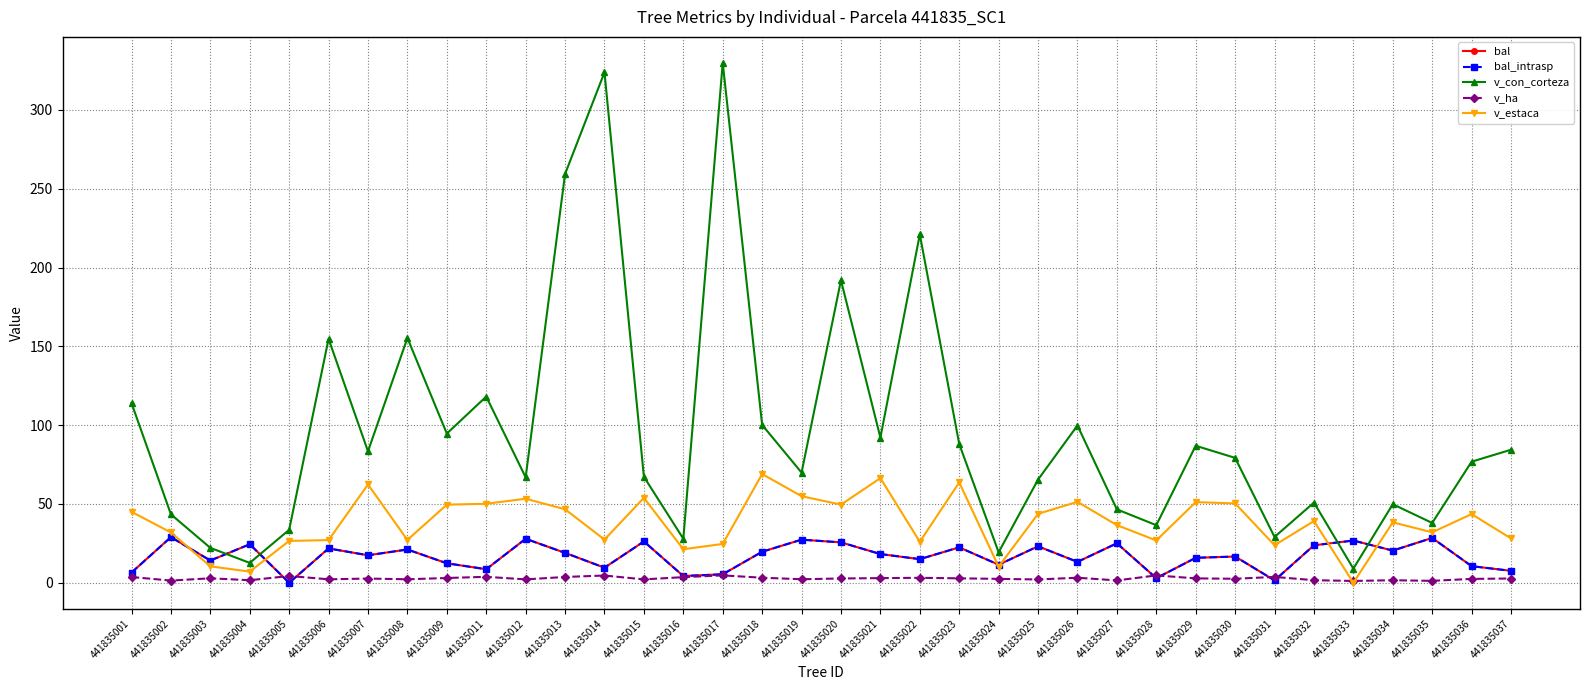

Reading left to right, what are all the values shown in this chart?

bal: 6.5	28.9	14.1	24.4	0.0	21.8	17.4	21.1	12.3	8.6	27.9	18.9	9.6	26.2	4.3	5.4	19.7	27.3	25.6	18.2	15.0	22.4	11.4	23.1	13.2	25.0	2.9	15.8	16.6	1.5	23.8	26.8	20.4	28.4	10.5	7.6
bal_intrasp: 6.5	28.9	14.1	24.4	0.0	21.8	17.4	21.1	12.3	8.6	27.9	18.9	9.6	26.2	4.3	5.4	19.7	27.3	25.6	18.2	15.0	22.4	11.4	23.1	13.2	25.0	2.9	15.8	16.6	1.5	23.8	26.8	20.4	28.4	10.5	7.6
v_con_corteza: 114.0	43.4	22.1	12.6	33.6	154.7	83.4	155.3	94.6	118.1	66.9	259.4	323.8	67.2	27.9	329.8	100.1	69.9	191.9	92.1	221.0	88.1	19.3	65.4	99.8	46.6	36.5	86.9	79.2	29.1	50.9	8.9	49.8	37.9	76.8	84.4
v_ha: 3.6	1.4	2.8	1.6	4.3	2.2	2.6	2.2	3.0	3.8	2.1	3.7	4.6	2.1	3.5	4.7	3.2	2.2	2.7	2.9	3.1	2.8	2.5	2.1	3.2	1.5	4.7	2.8	2.5	3.7	1.6	1.1	1.6	1.2	2.4	2.7
v_estaca: 45.0	31.9	10.4	7.1	26.5	27.1	62.3	27.2	49.5	50.1	53.3	46.6	27.4	53.9	21.3	24.6	69.0	54.9	49.5	66.4	26.0	63.7	10.2	43.7	51.4	36.5	26.8	51.1	50.3	23.8	39.1	0.0	38.3	32.0	43.5	28.1